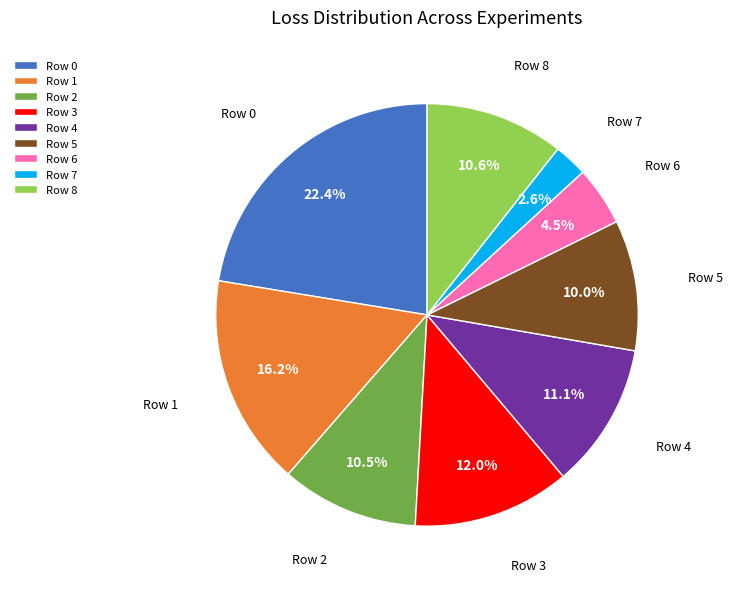

Does Row 1 account for over 50% of the chart?

No